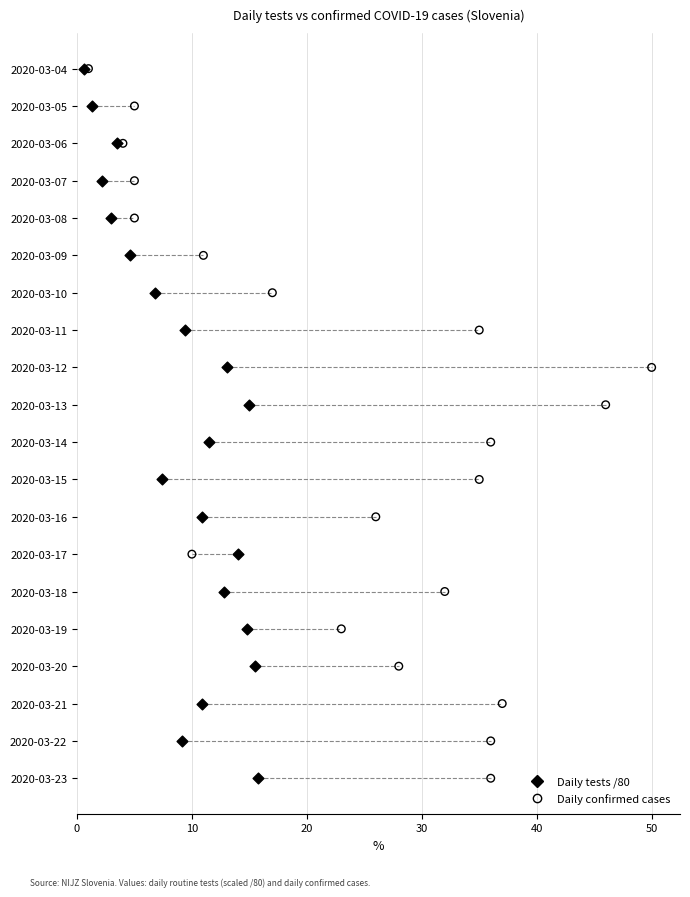

What are all the series names shown in the legend?

Daily tests /80, Daily confirmed cases